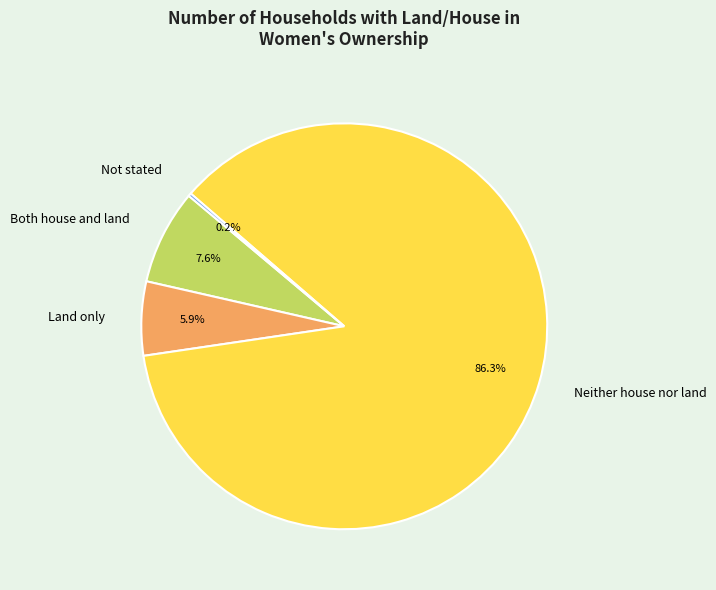

Which category accounts for the majority?

Neither house nor land